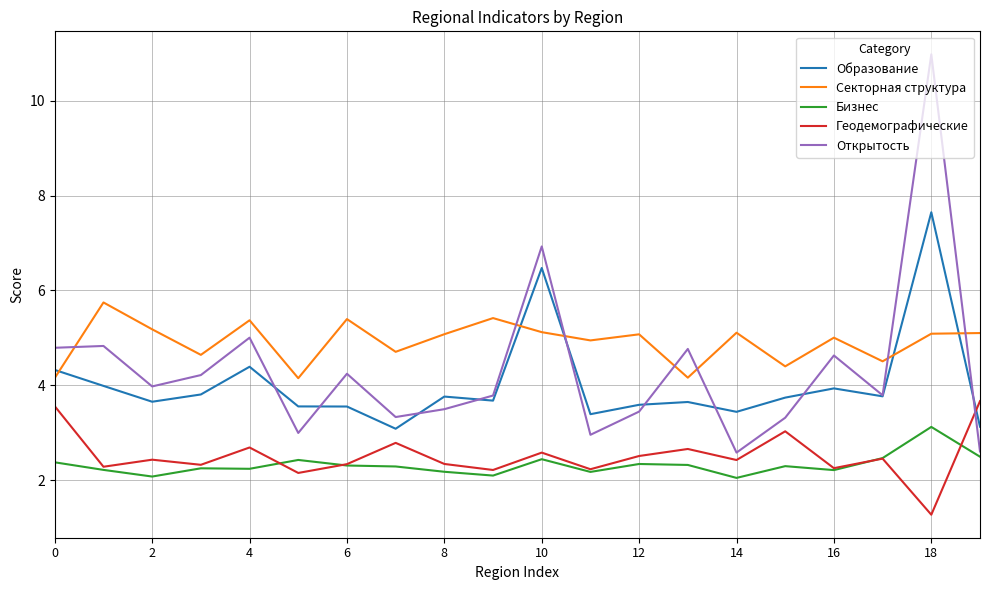

Which series has the largest total across all categories?

Секторная структура